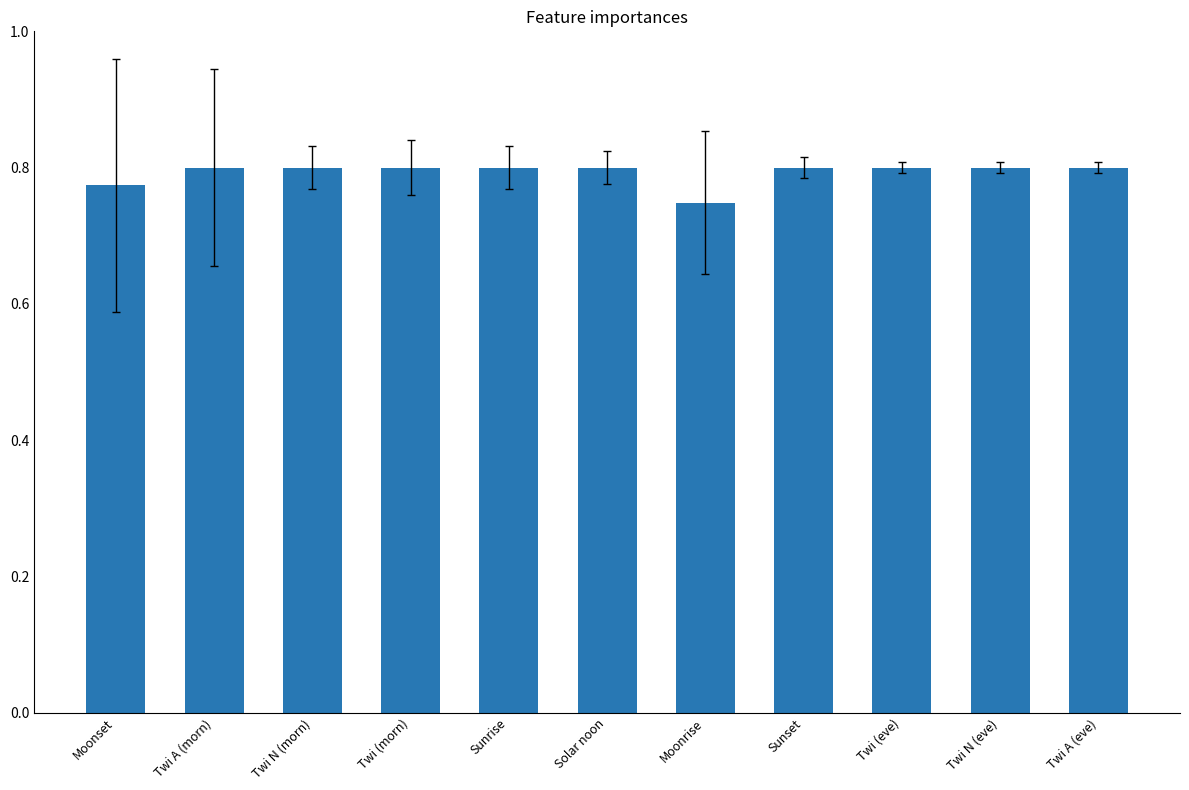

What is the sum of all values?

8.7